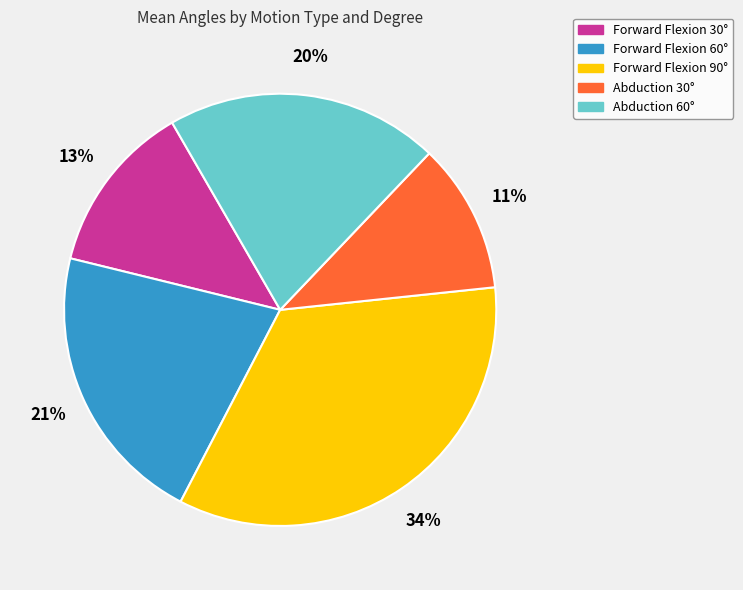

Rank the categories by value from lowest to highest.

Abduction 30°, Forward Flexion 30°, Abduction 60°, Forward Flexion 60°, Forward Flexion 90°